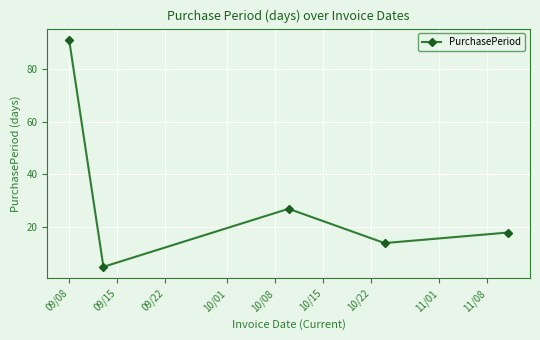

What is the value of the 1st point from the left?

91